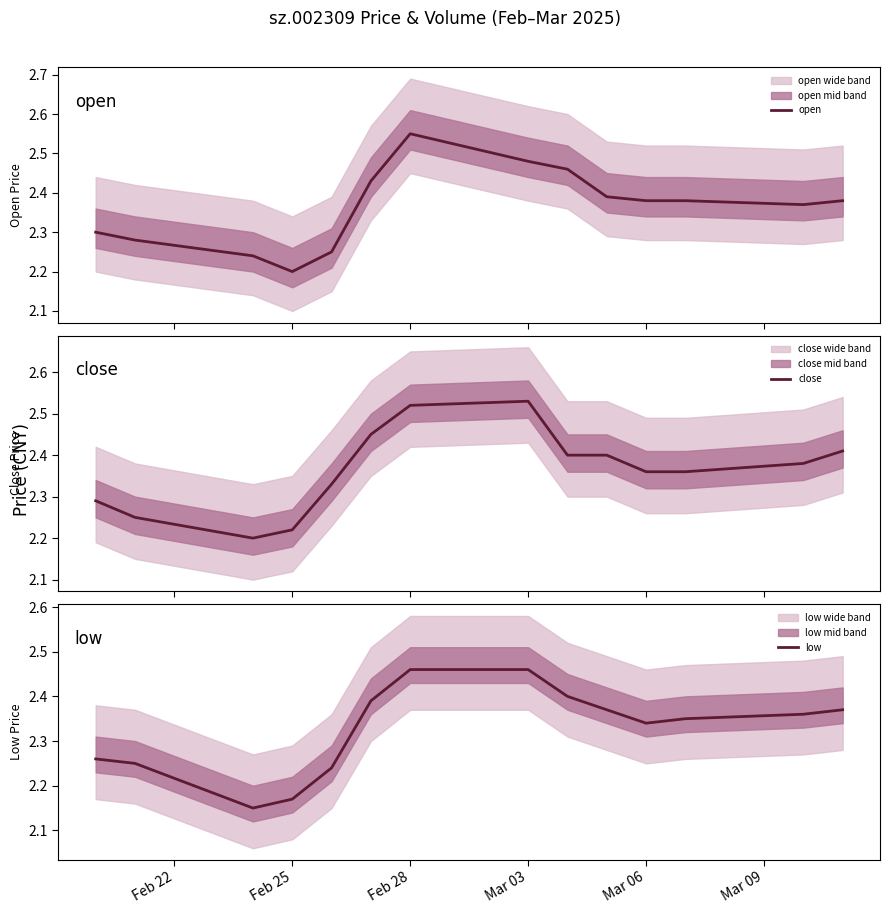

Reading right to left, list all the values displayed in this chart.

open: 2.4	2.4	2.4	2.4	2.4	2.5	2.5	2.5	2.4	2.2	2.2	2.2	2.3	2.3
close: 2.4	2.4	2.4	2.4	2.4	2.4	2.5	2.5	2.5	2.3	2.2	2.2	2.2	2.3
low: 2.4	2.4	2.4	2.3	2.4	2.4	2.5	2.5	2.4	2.2	2.2	2.1	2.2	2.3